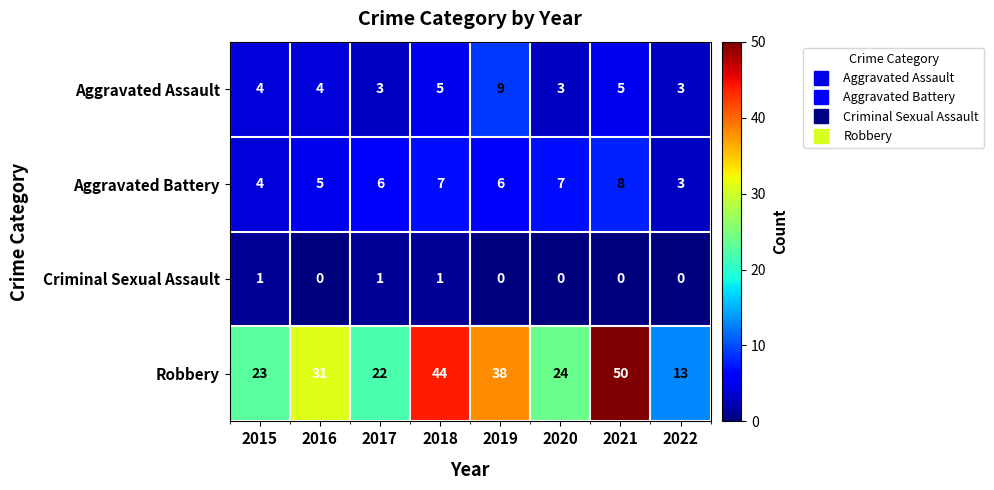

Which series changed the most between 2017 and 2021?

Robbery